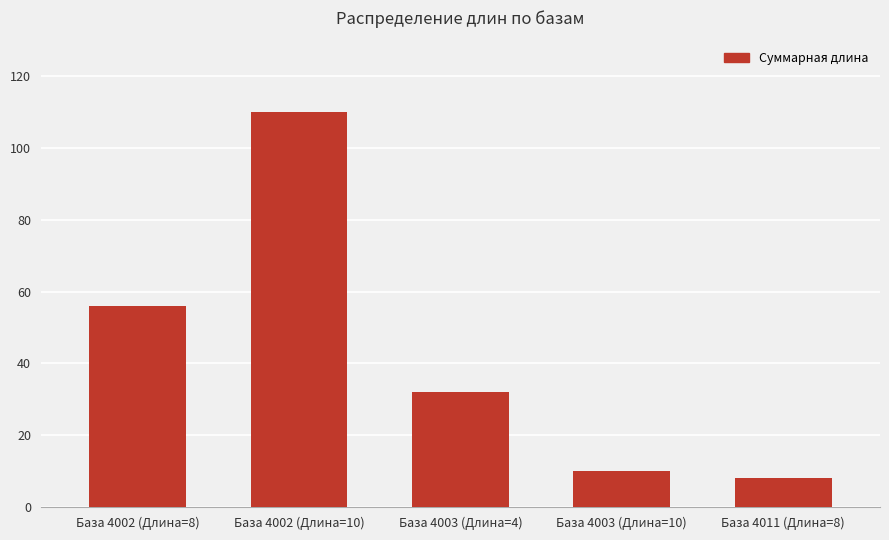

How many data points does each series have?

5